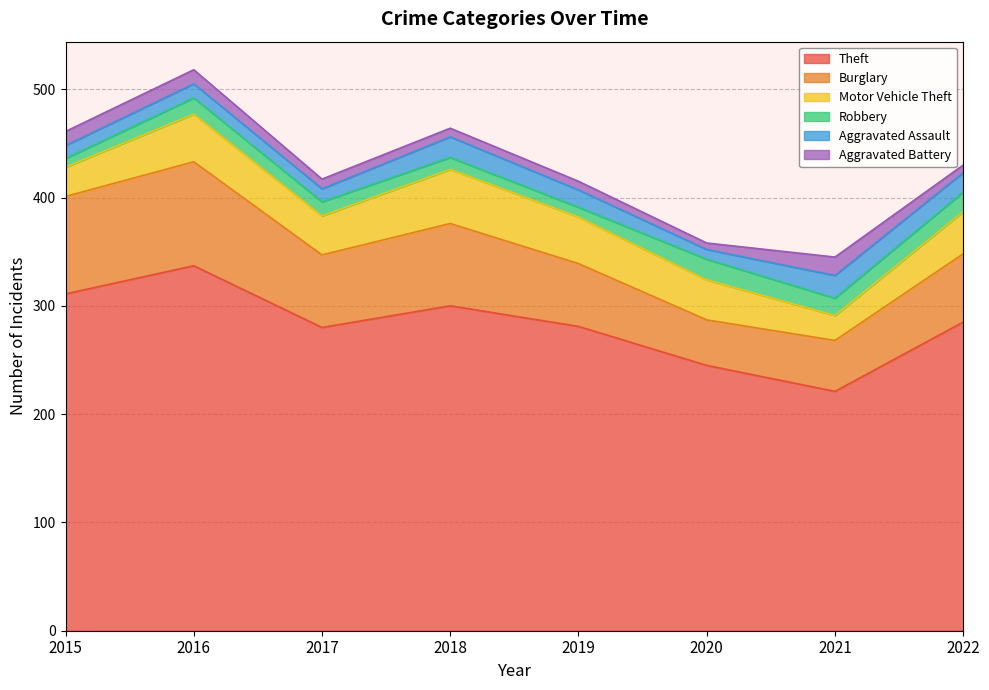

What are all the series names shown in the legend?

Theft, Burglary, Motor Vehicle Theft, Robbery, Aggravated Assault, Aggravated Battery